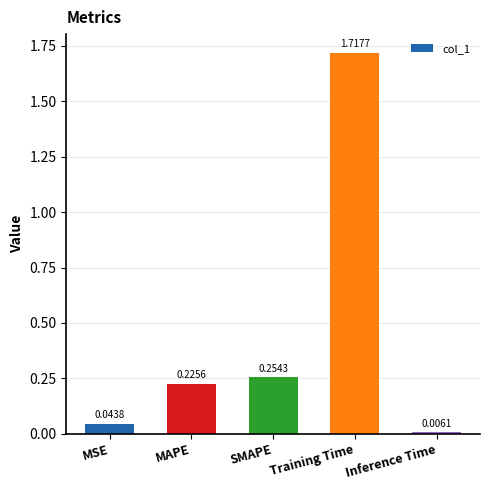

What is the sum of all values?

2.2